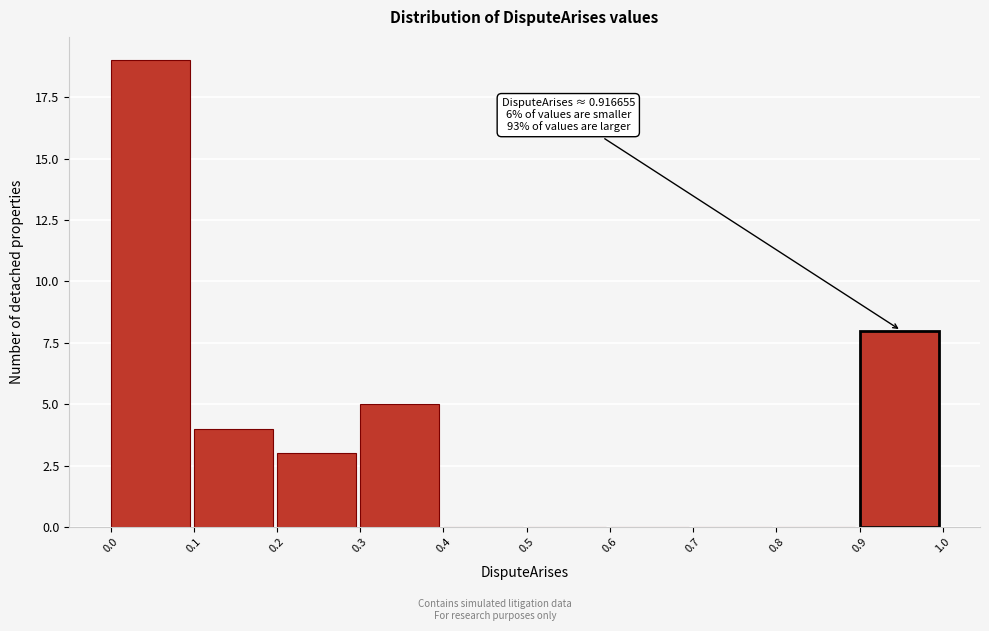

Over which range of the x-axis is the bar tallest?

0.0 to 0.1